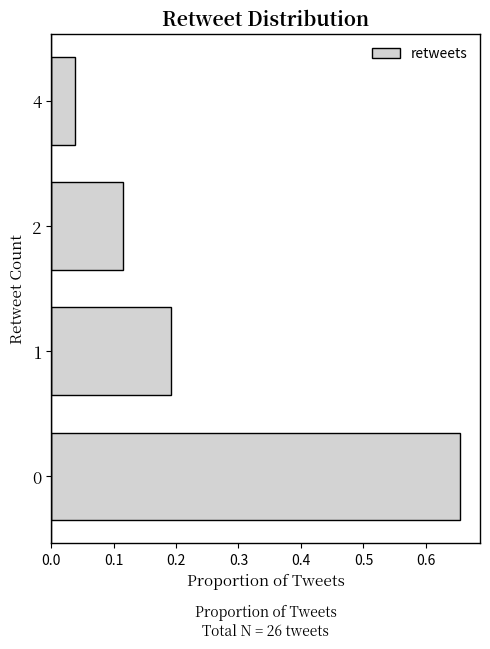

At which label is the value closest to 0?

4